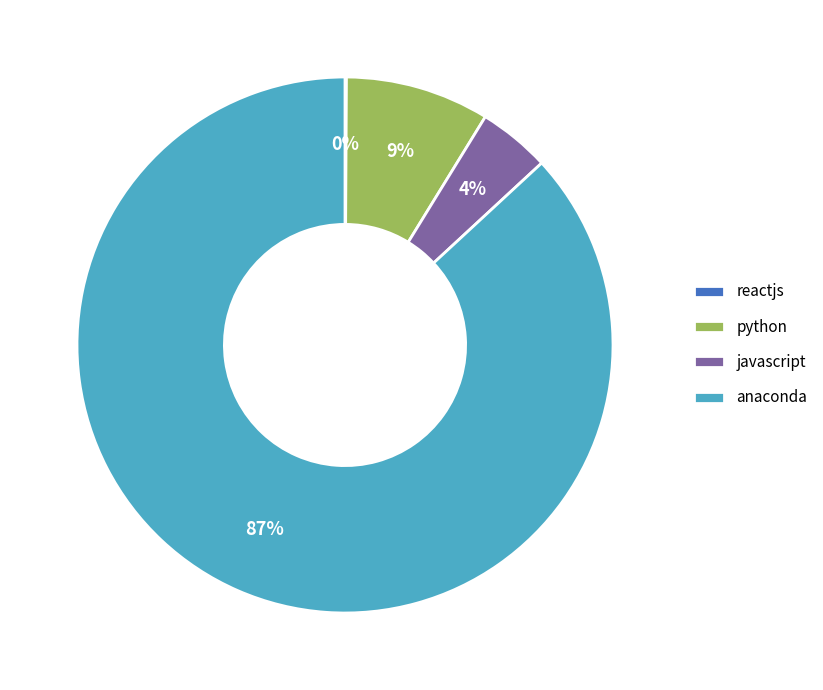

Is it true that javascript is 4% of the pie?

True